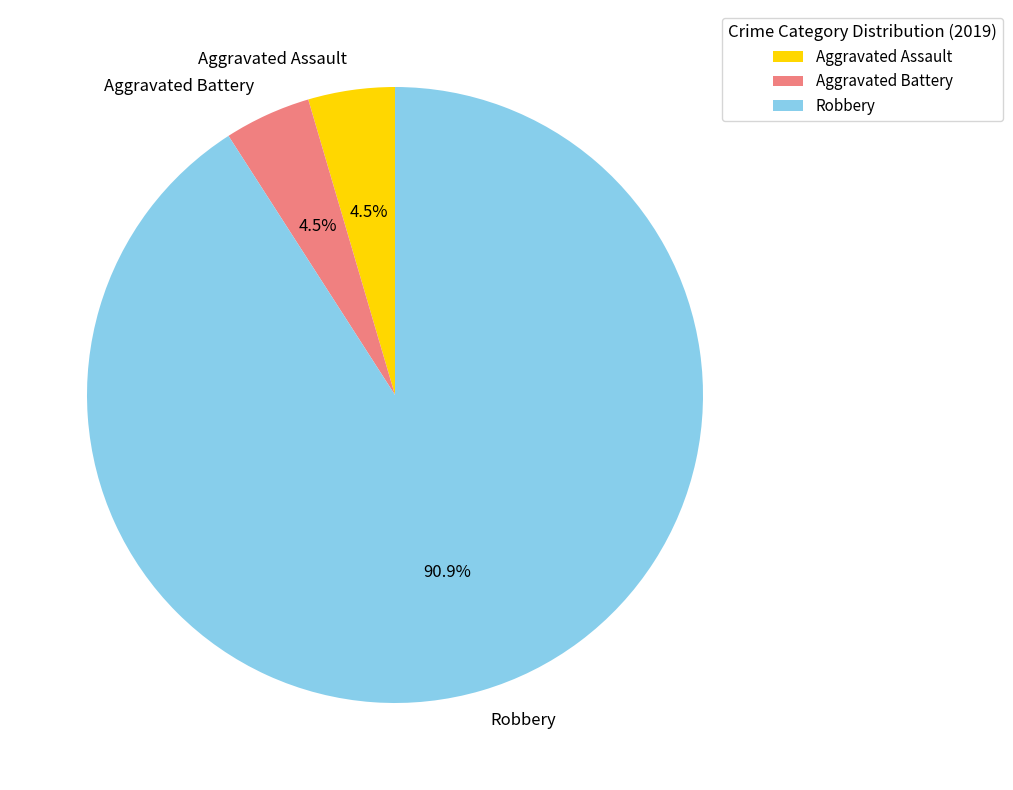

How many segments does this pie chart have?

3